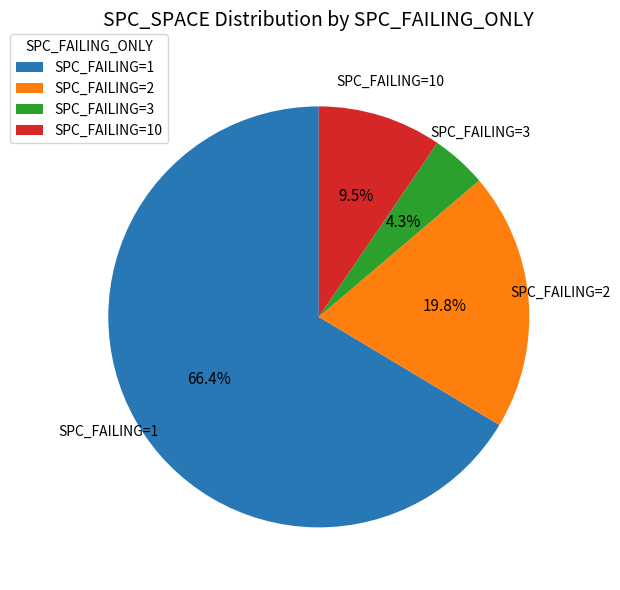

What is the largest slice in the pie chart?

SPC_FAILING=1